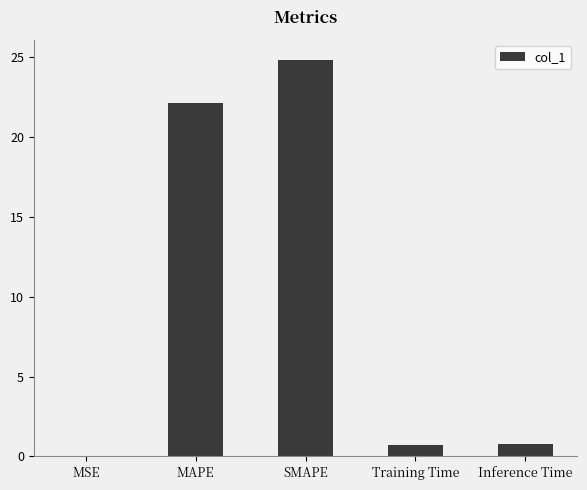

Is it true that the value at Training Time is 0.7?

True